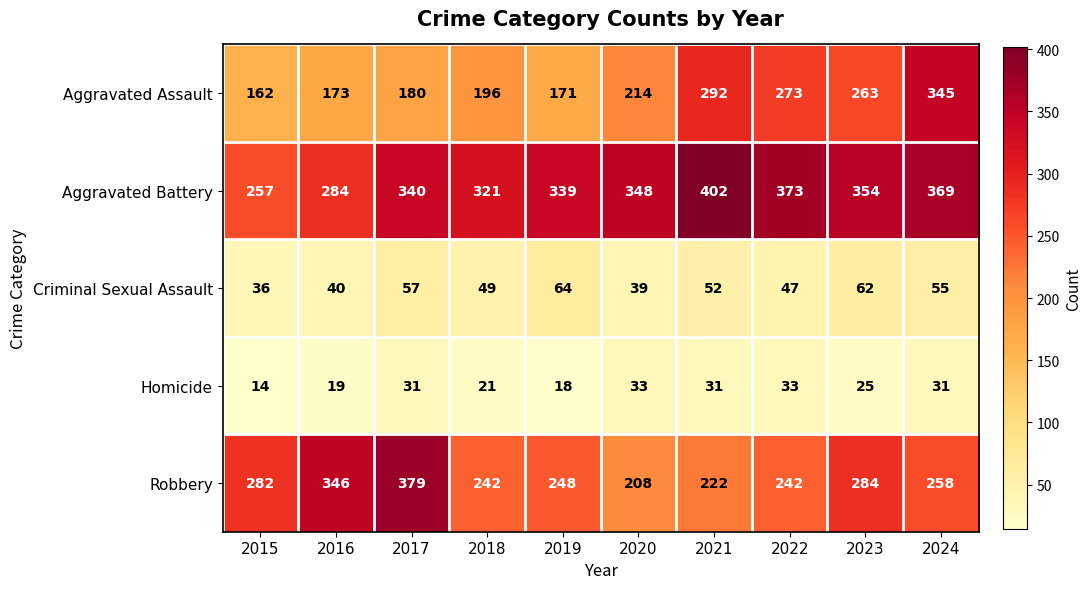

Where is Criminal Sexual Assault nearest to the value 50?

2018